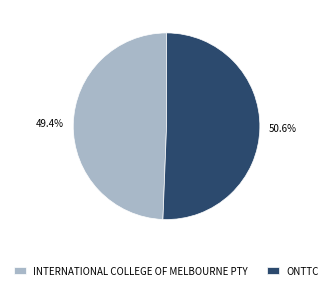

Between ONTTC and INTERNATIONAL COLLEGE OF MELBOURNE PTY, which is larger?

ONTTC